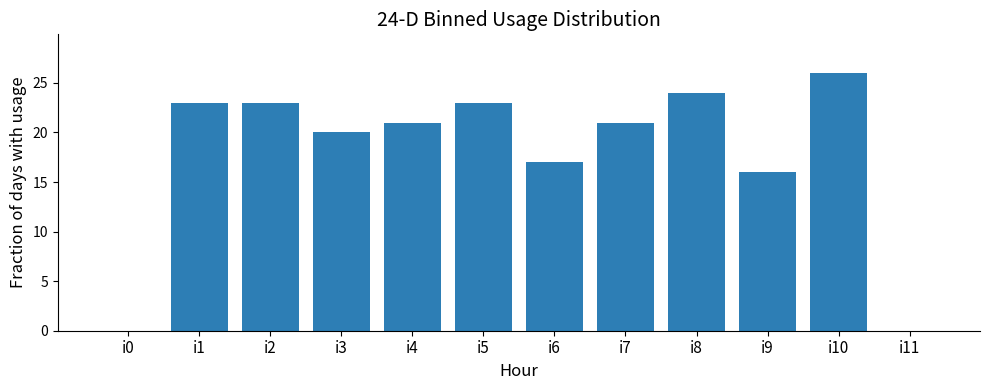

Reading right to left, what are all the values shown in this chart?

0	26	16	24	21	17	23	21	20	23	23	0